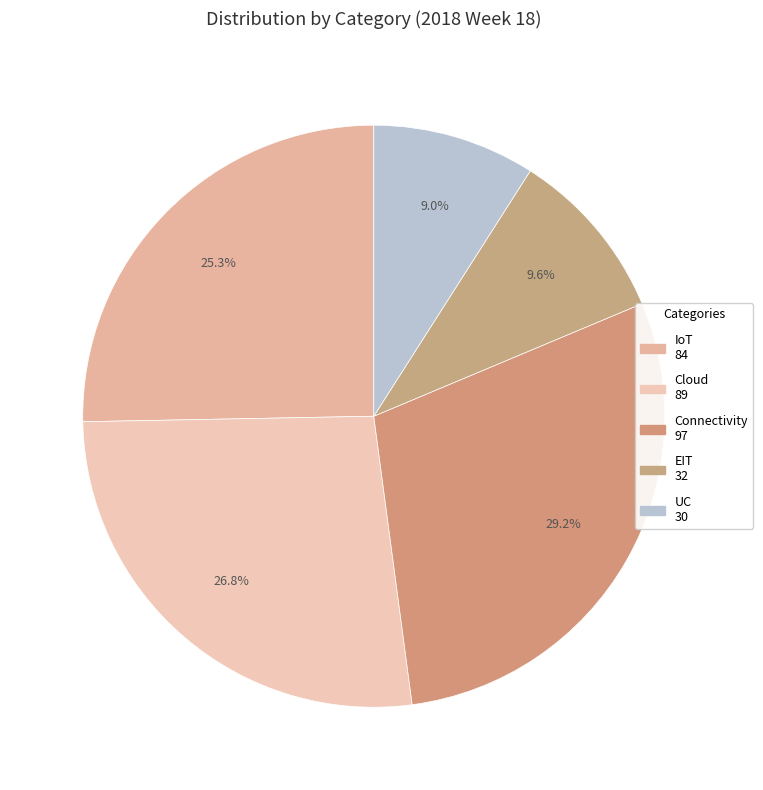

What percentage is the IoT slice, to the nearest percent?

25%